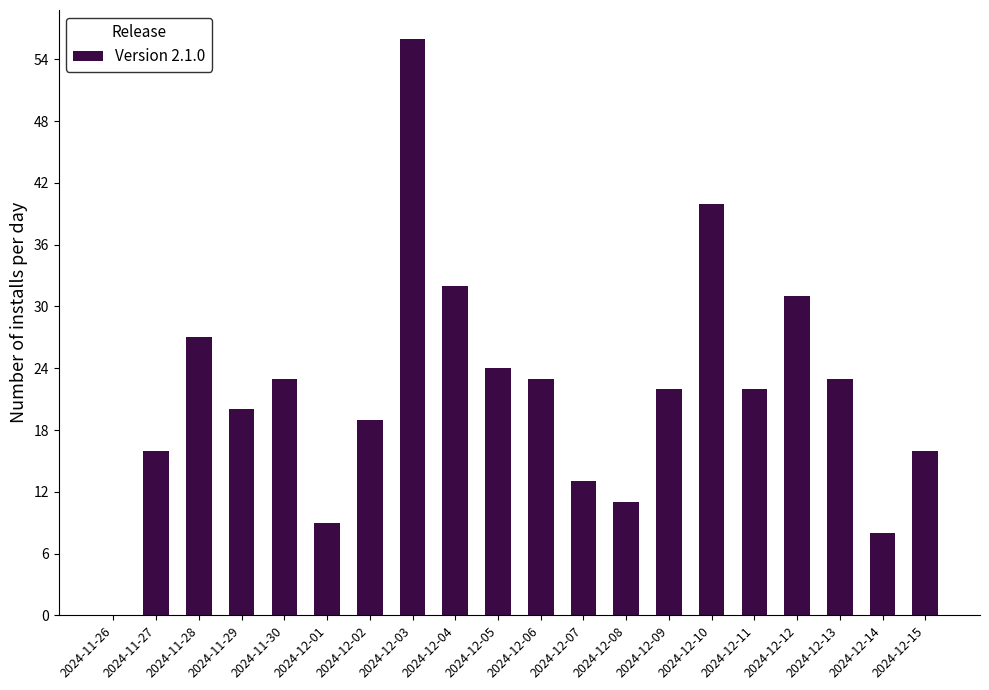

Reading left to right, extract all data points from this chart.

0	16	27	20	23	9	19	56	32	24	23	13	11	22	40	22	31	23	8	16